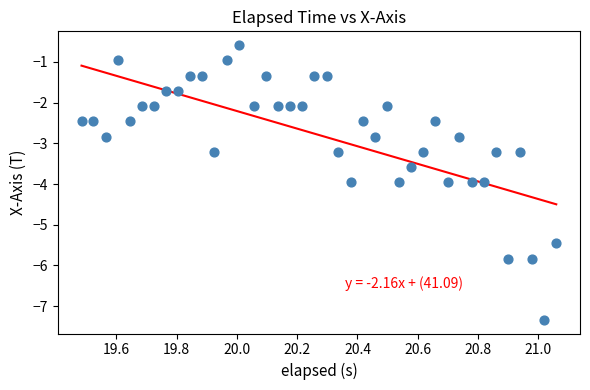

What is the range of X values (max minus min)?

1.6